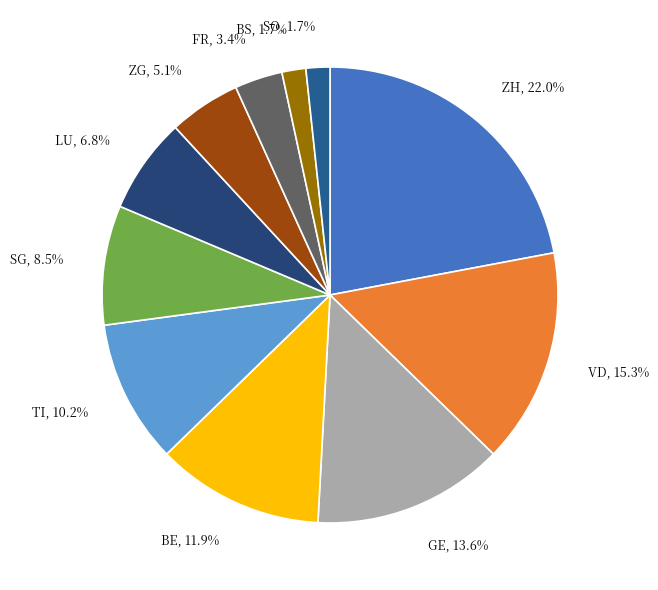

To the nearest percent, what portion does SG represent?

8%